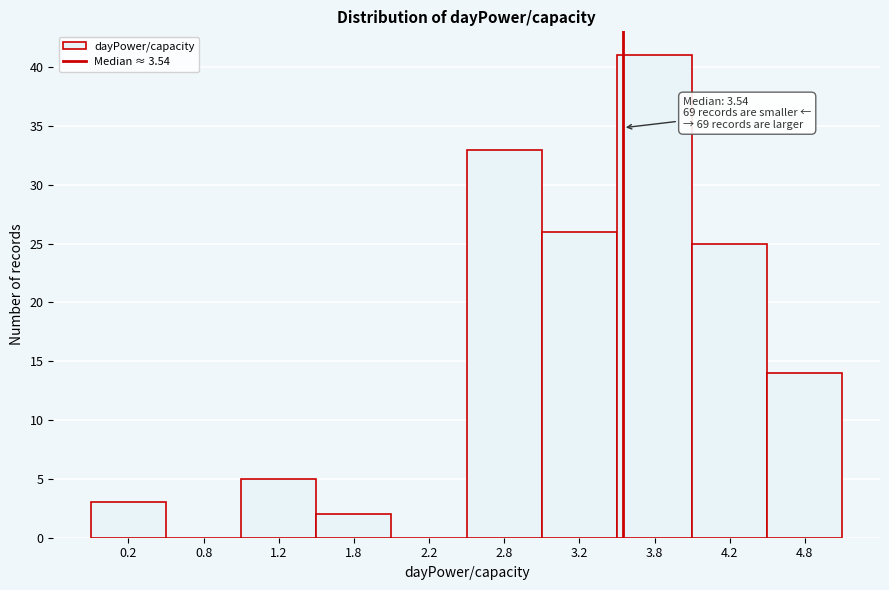

Which range on the x-axis has the tallest bar?

3.5 to 4.0